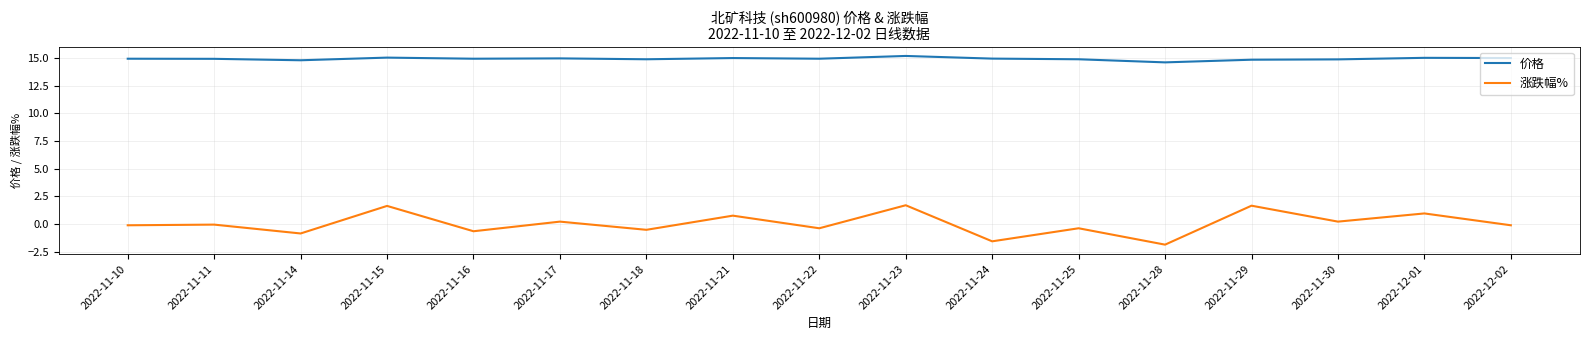

True or false: 涨跌幅% has a value of -0.9 at 2022-11-14.

True